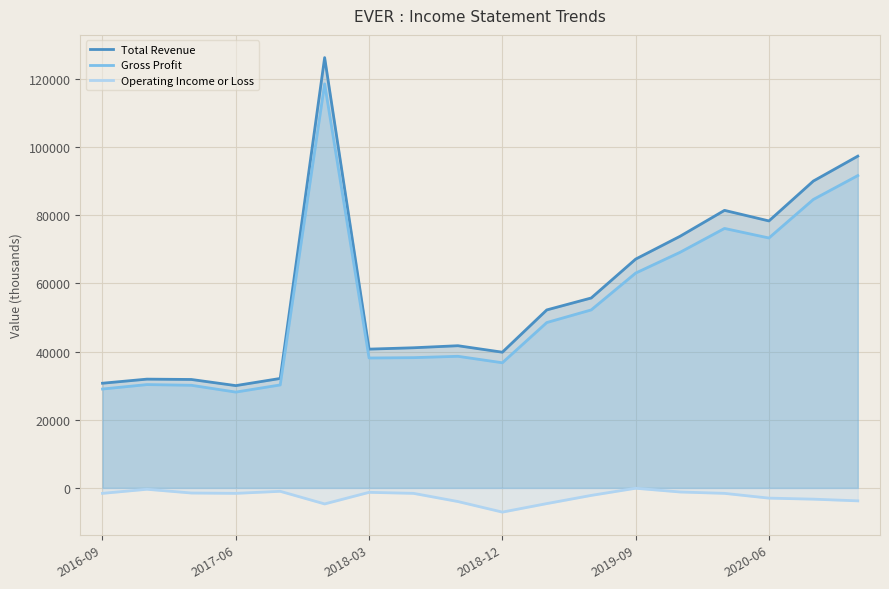

How many data points in Total Revenue are less than 52200?

9